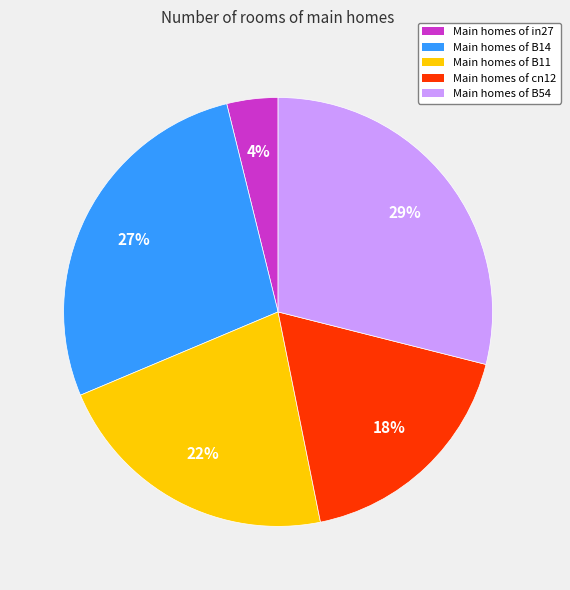

To the nearest percent, what is the average slice percentage?

20%